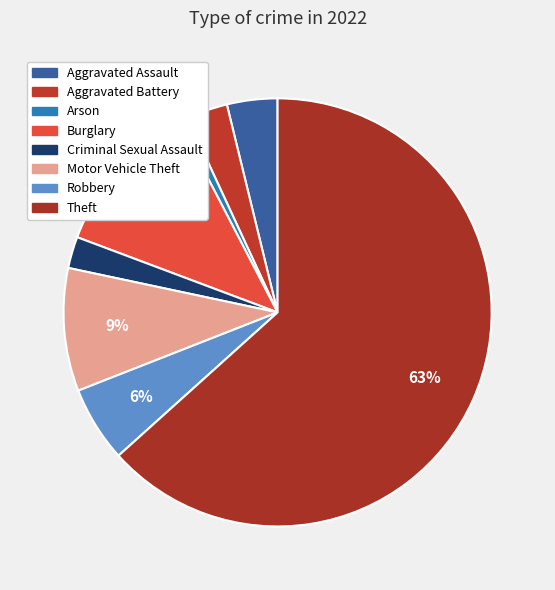

The Burglary slice represents 12% of the pie. True or false?

True